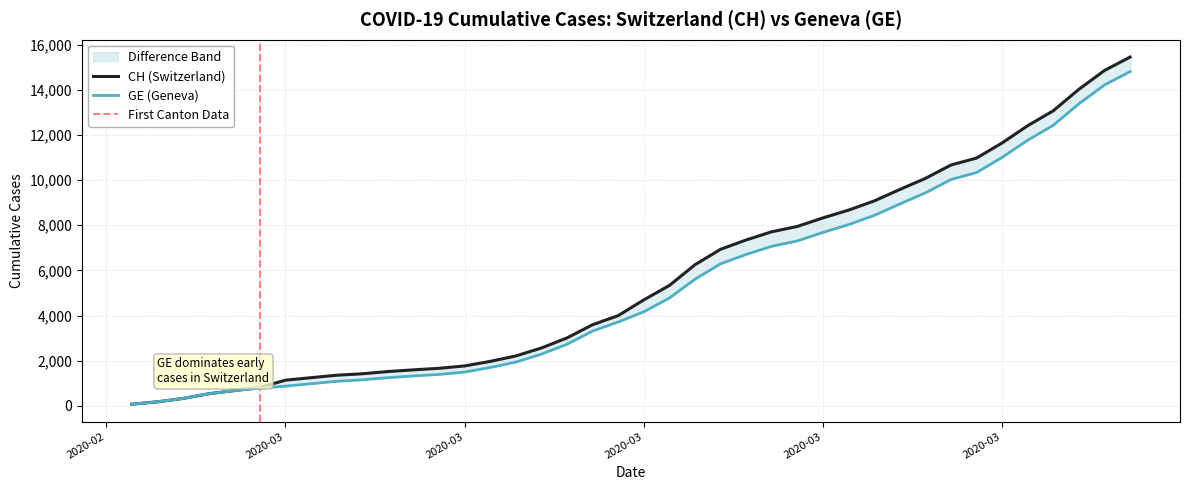

What position from the left is 2020-03-01?

6